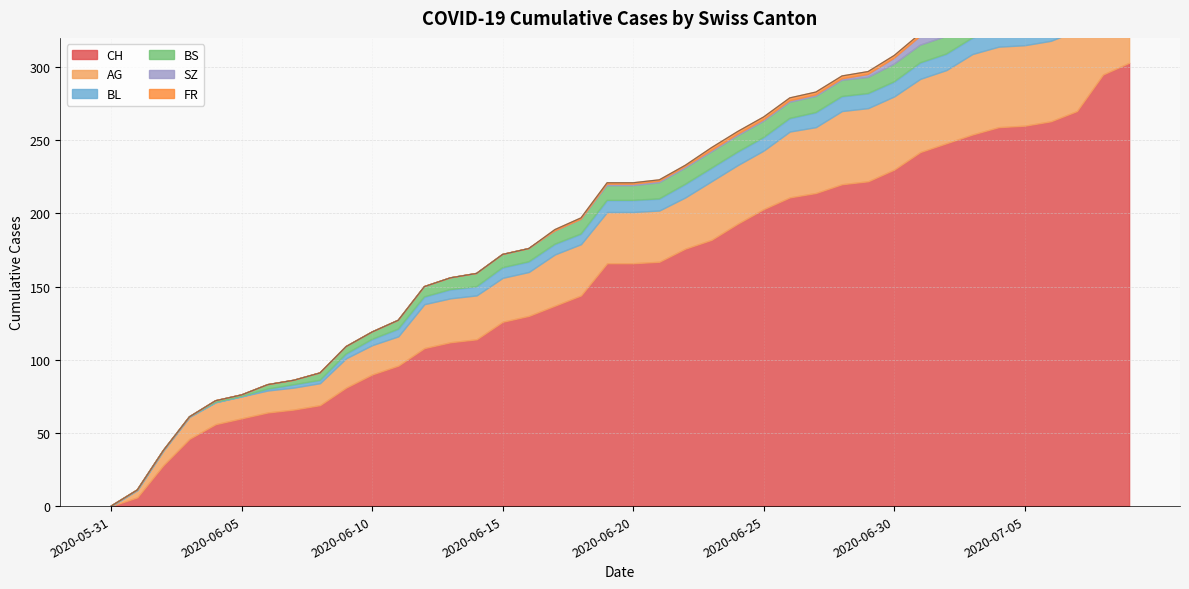

Which series changed the most between 2020-06-05 and 2020-06-16?

CH